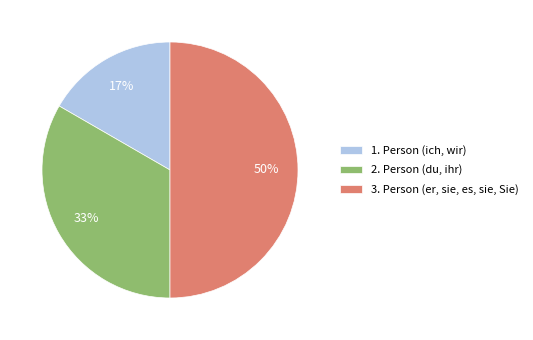

Is it true that 3. Person (er, sie, es, sie, Sie) is 50% of the pie?

True